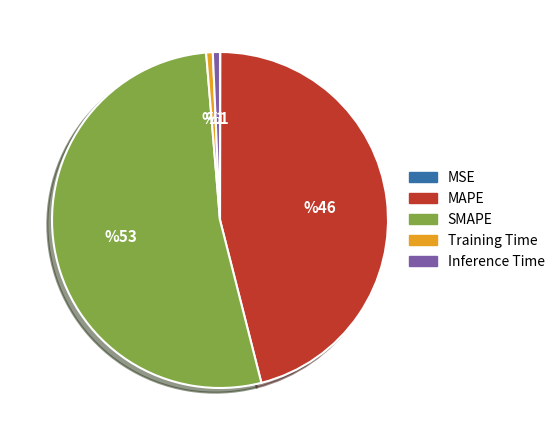

Between Training Time and MAPE, which is larger?

MAPE